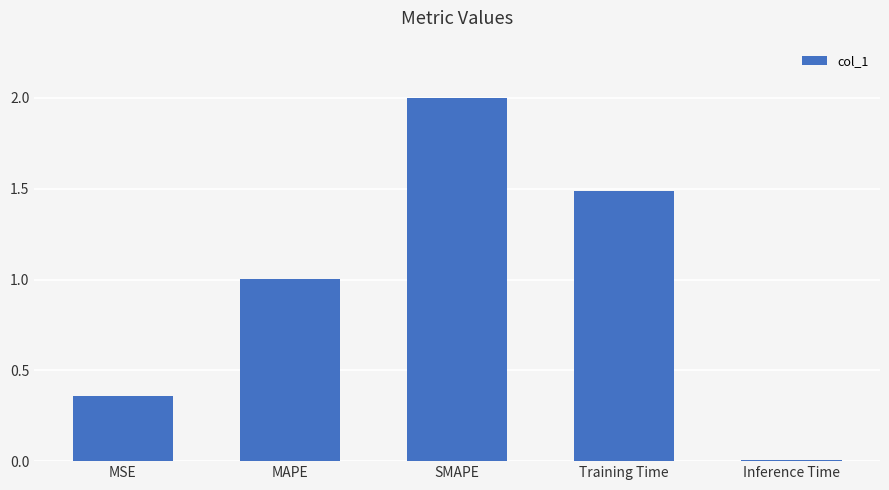

How many bars are there in total?

5